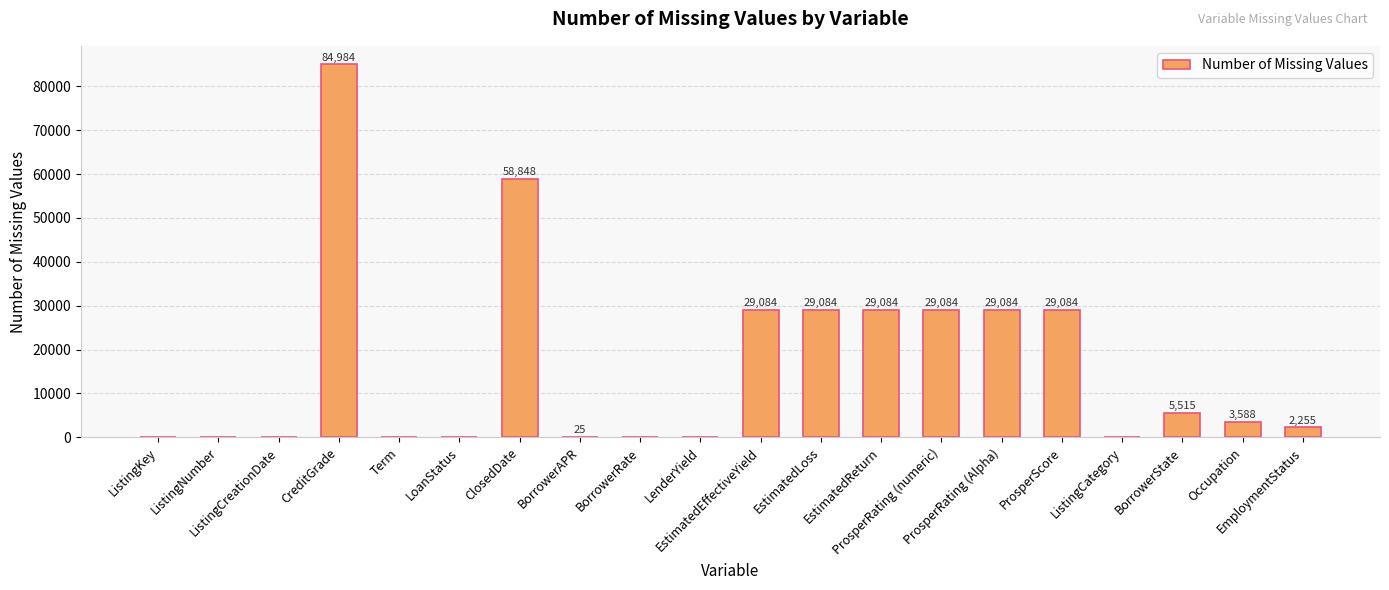

True or false: the data shows 48345 at LenderYield.

False